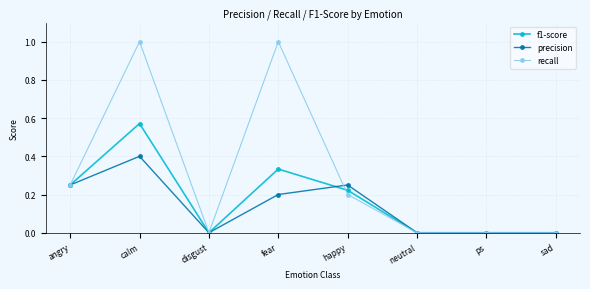

Where is the first local maximum for precision?

calm